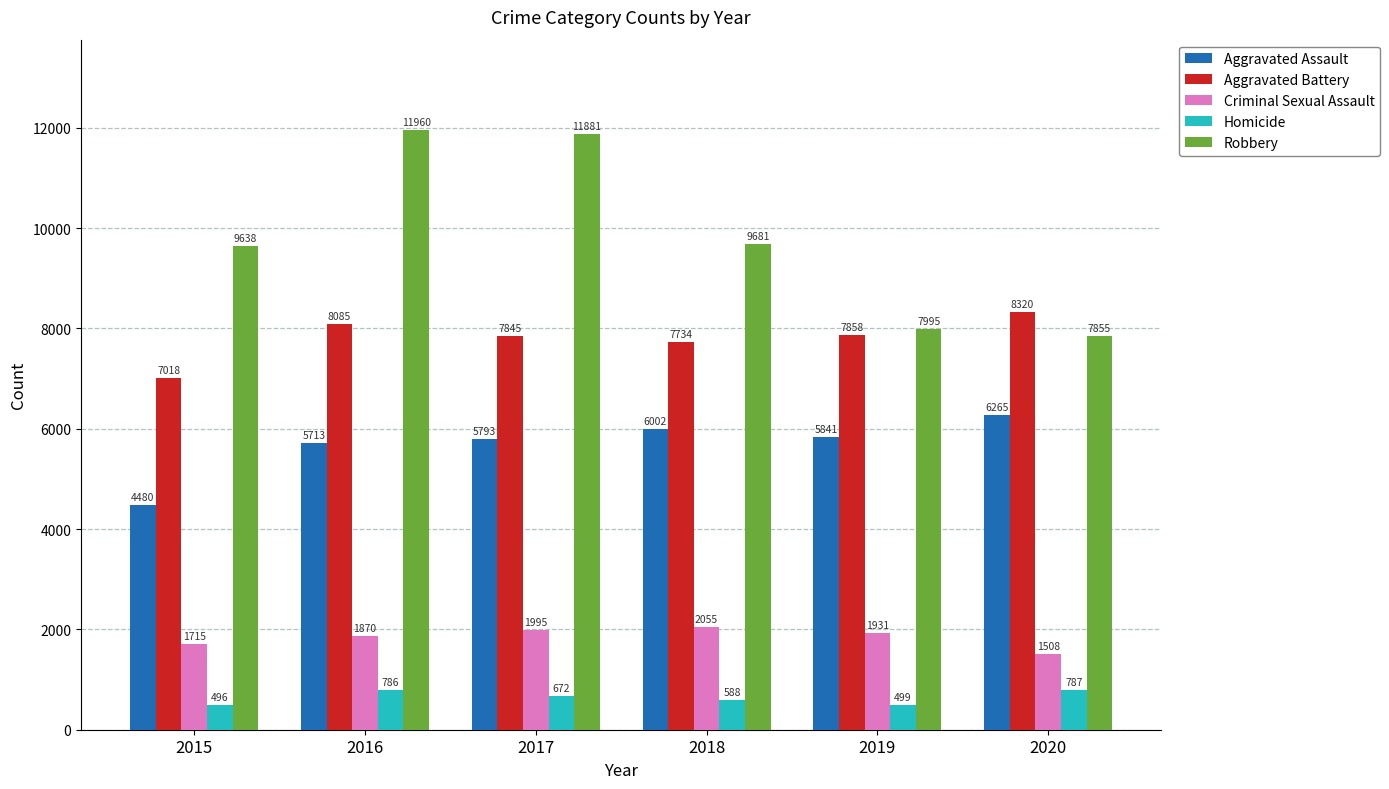

True or false: Aggravated Assault has a value of 2952 at 2016.

False